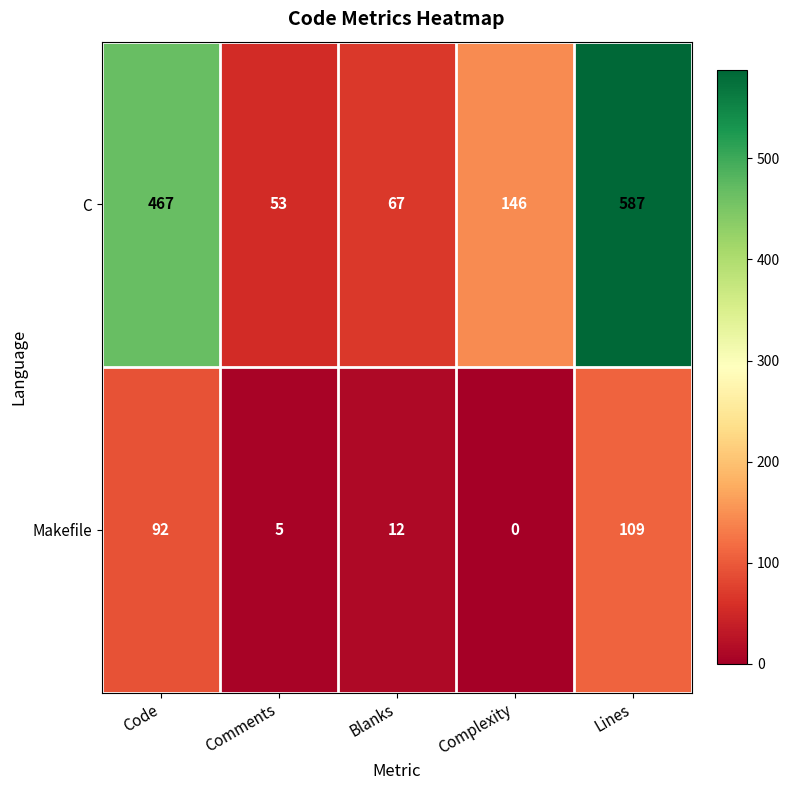

Reading right to left, list all the values displayed in this chart.

C: 587	146	67	53	467
Makefile: 109	0	12	5	92